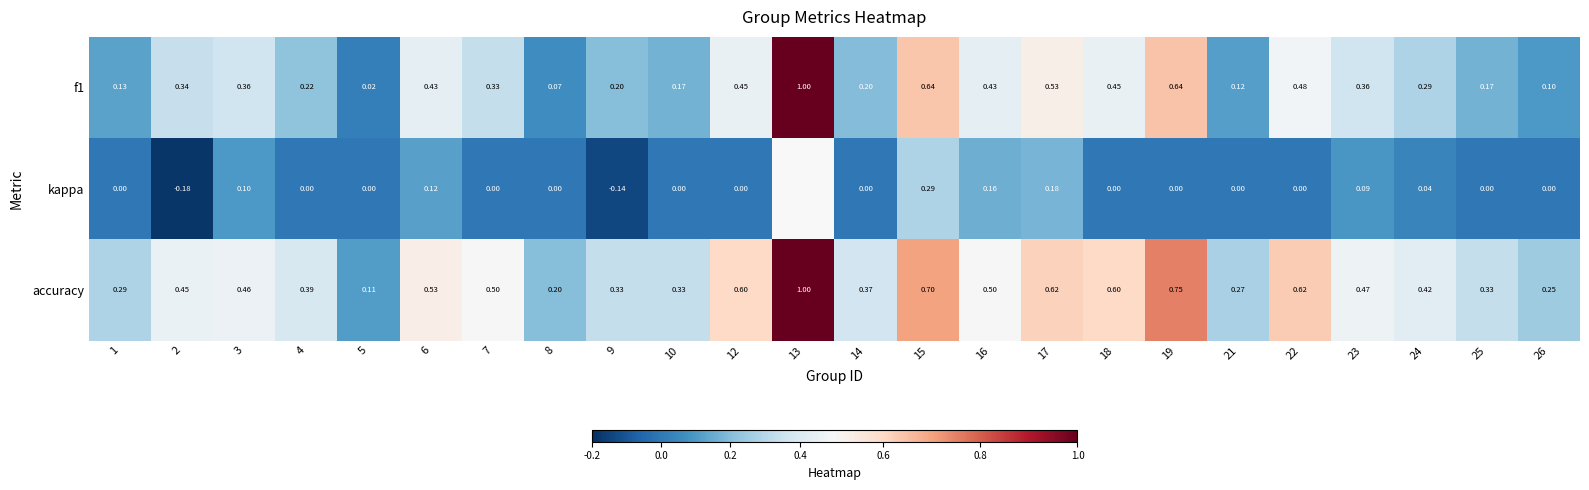

What is the total value across all series at 6?

1.1